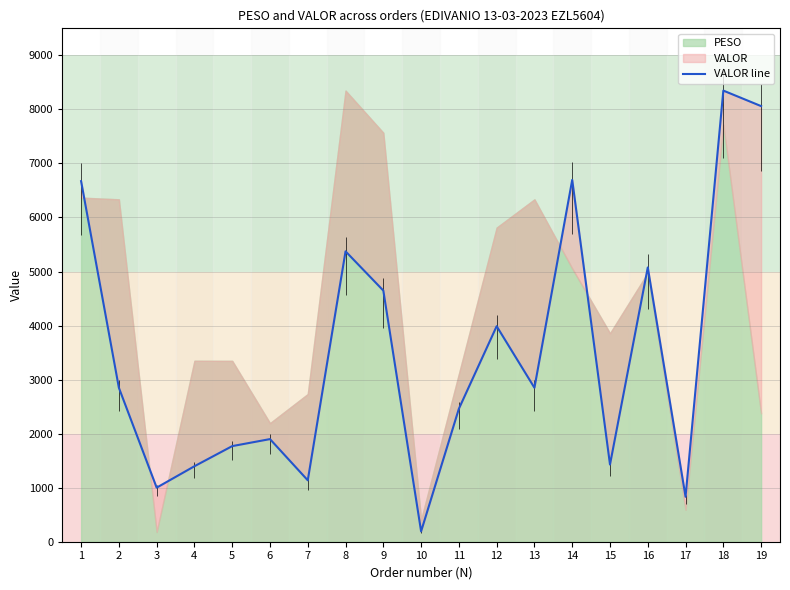

List the labels in order of value, smallest first.

10, 17, 3, 7, 4, 15, 5, 6, 11, 2, 13, 12, 9, 16, 8, 1, 14, 19, 18